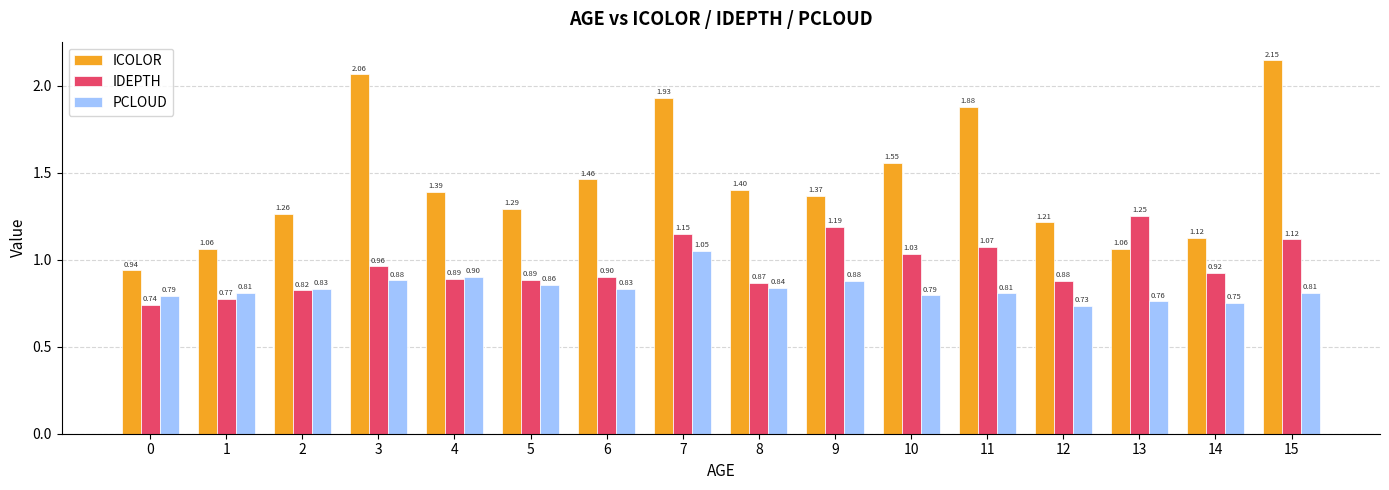

Is the value of PCLOUD at 11 greater than the value of IDEPTH at 5?

No